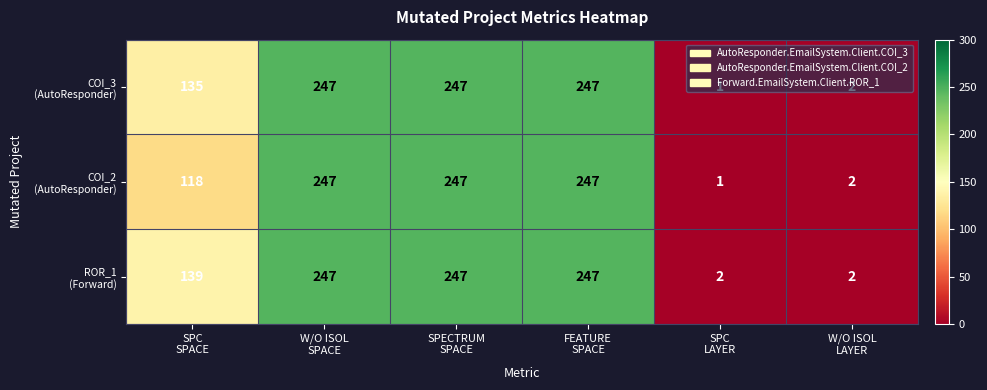

How many data points does each series have?

6